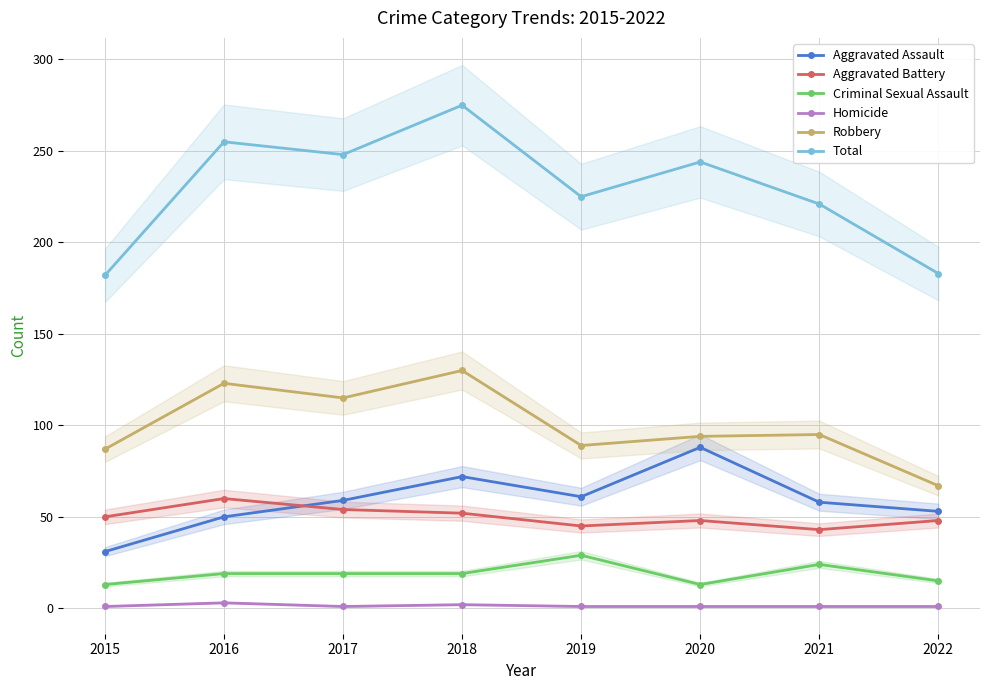

What is the lowest value of the Aggravated Assault series?

31